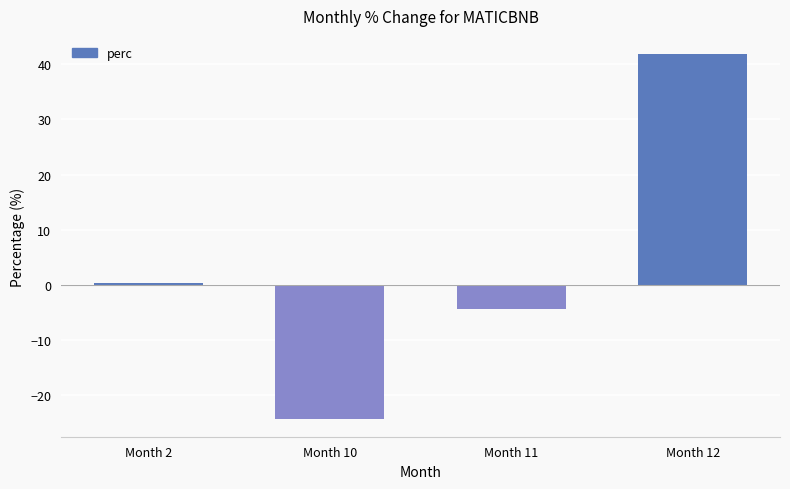

How many values are below zero?

2